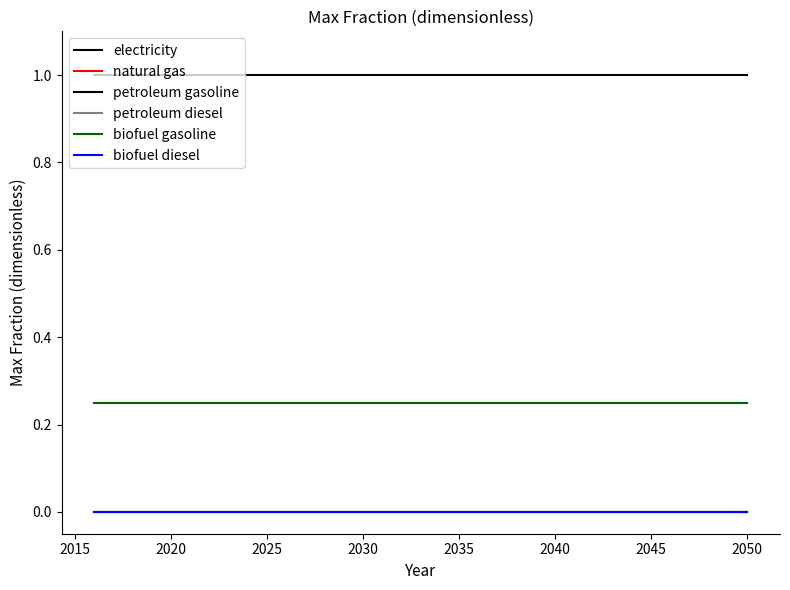

Is this an area chart (filled region under the line)?

No